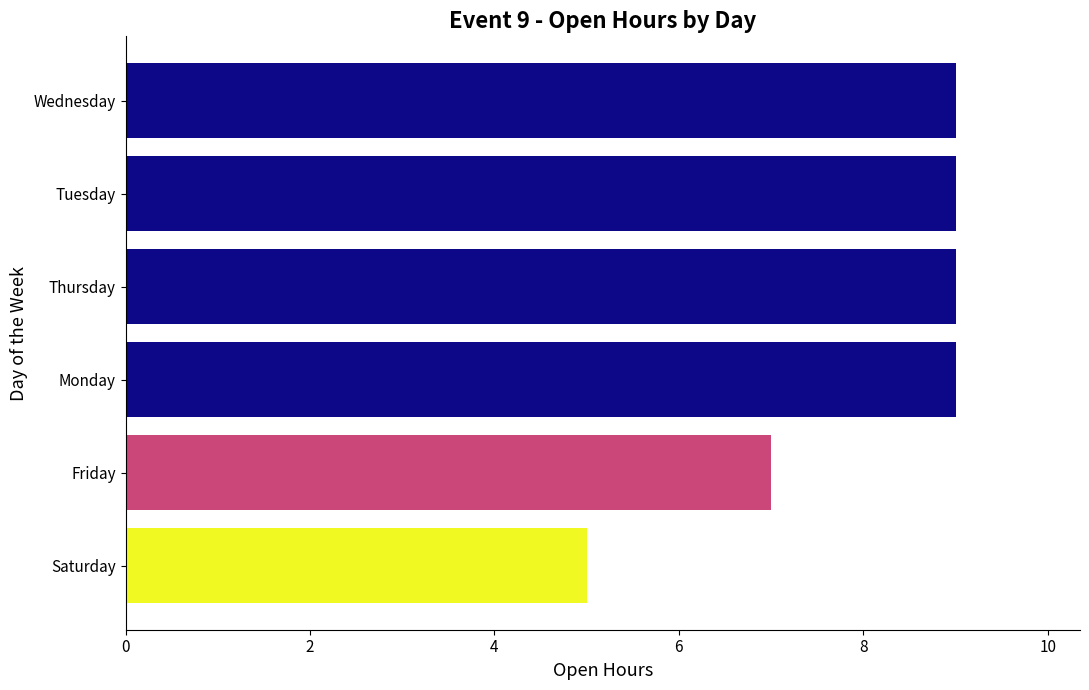

Count the values in the range 7 to 9.

5